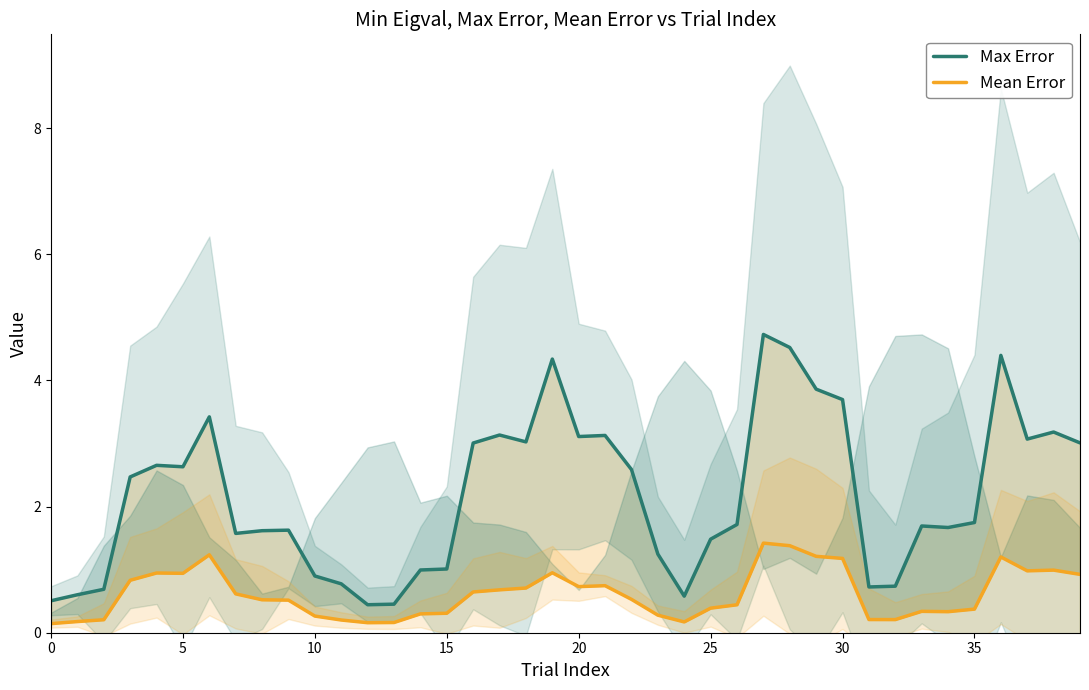

What are all the series names shown in the legend?

Max Error, Mean Error